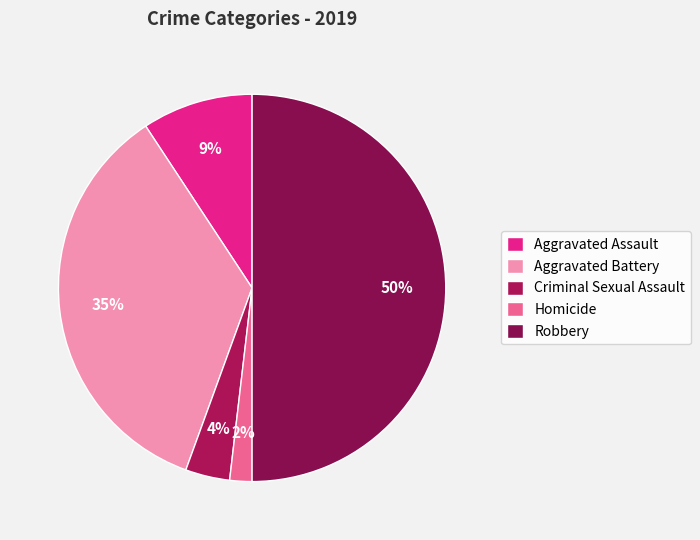

How many segments does this pie chart have?

5